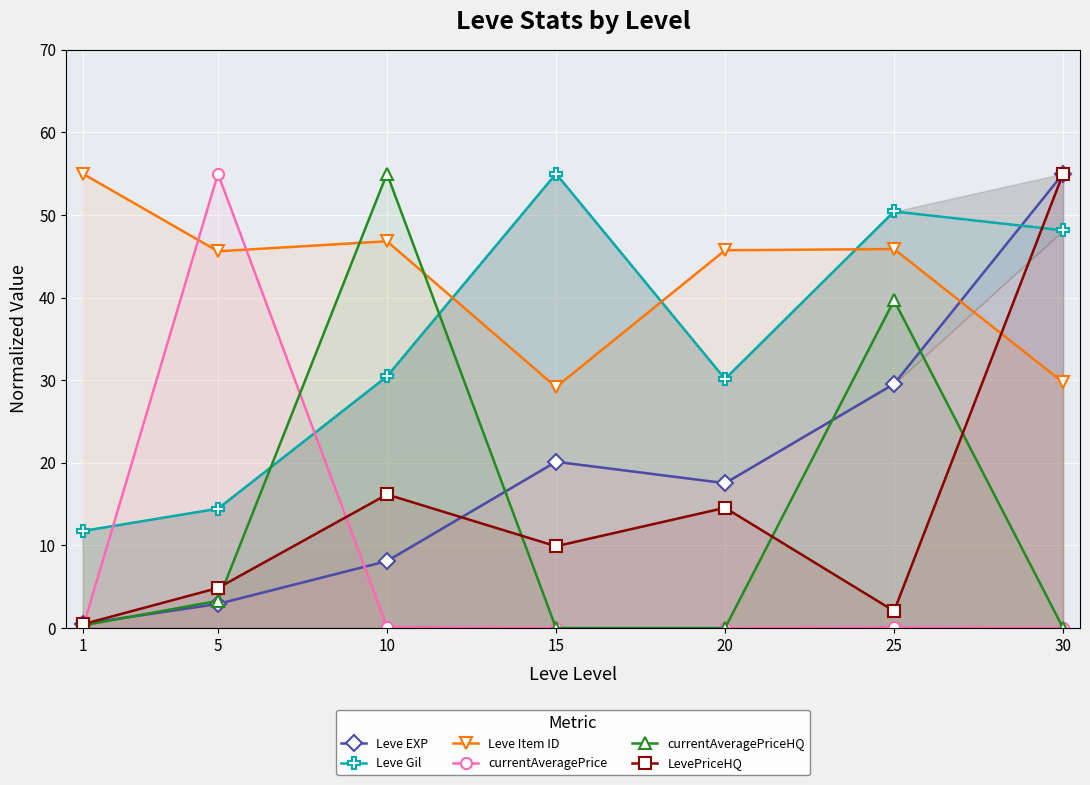

Read the currentAveragePriceHQ value at 1.

0.3